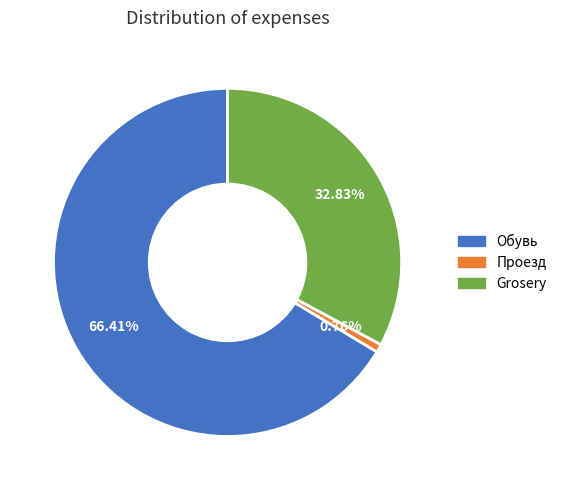

To the nearest percent, what portion does Проезд represent?

1%